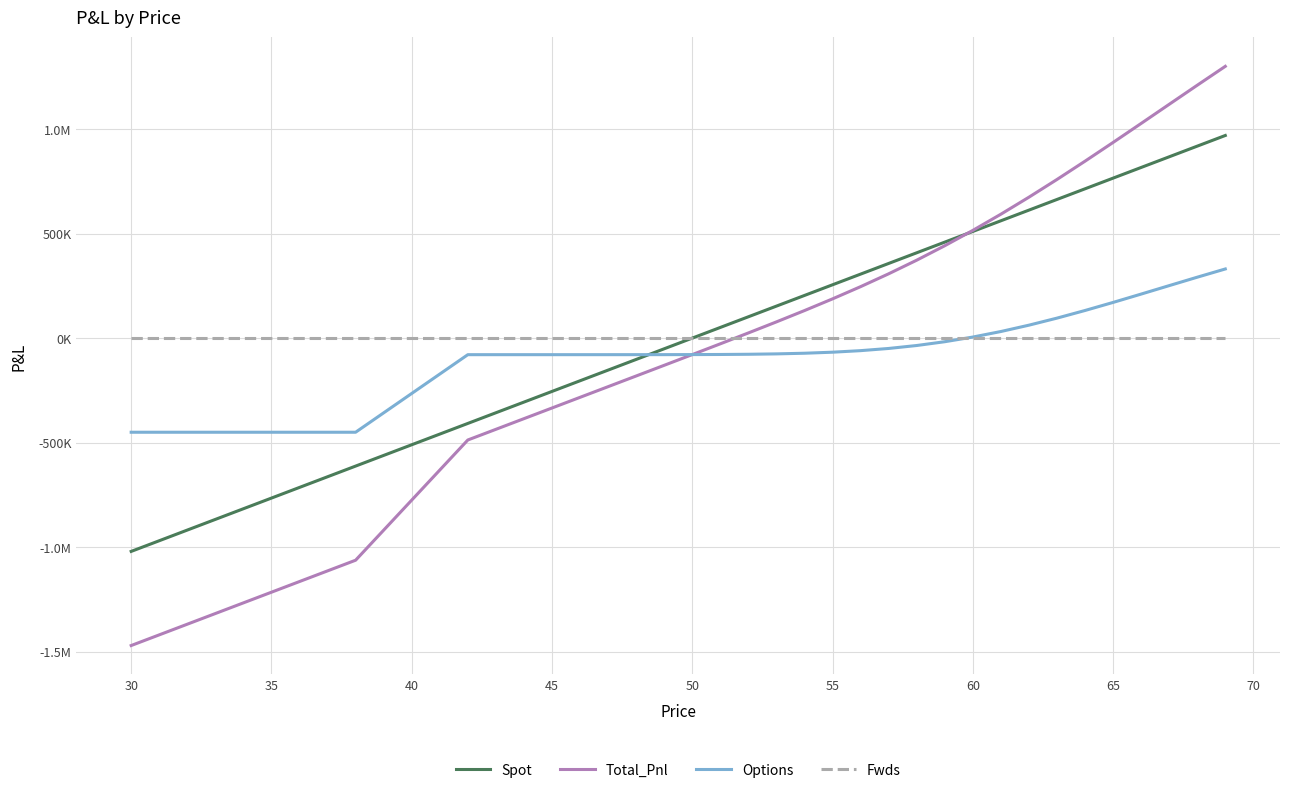

Which series has the largest range (max minus min)?

Total_Pnl